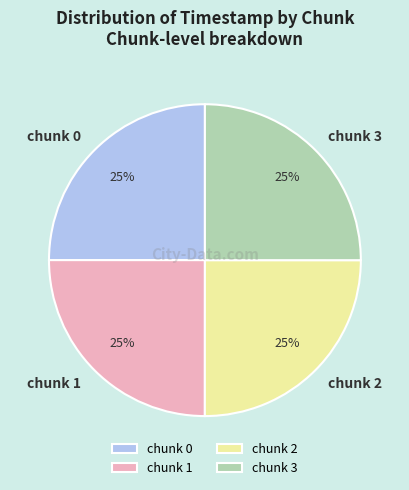

What percentage is the chunk 3 slice, to the nearest percent?

25%